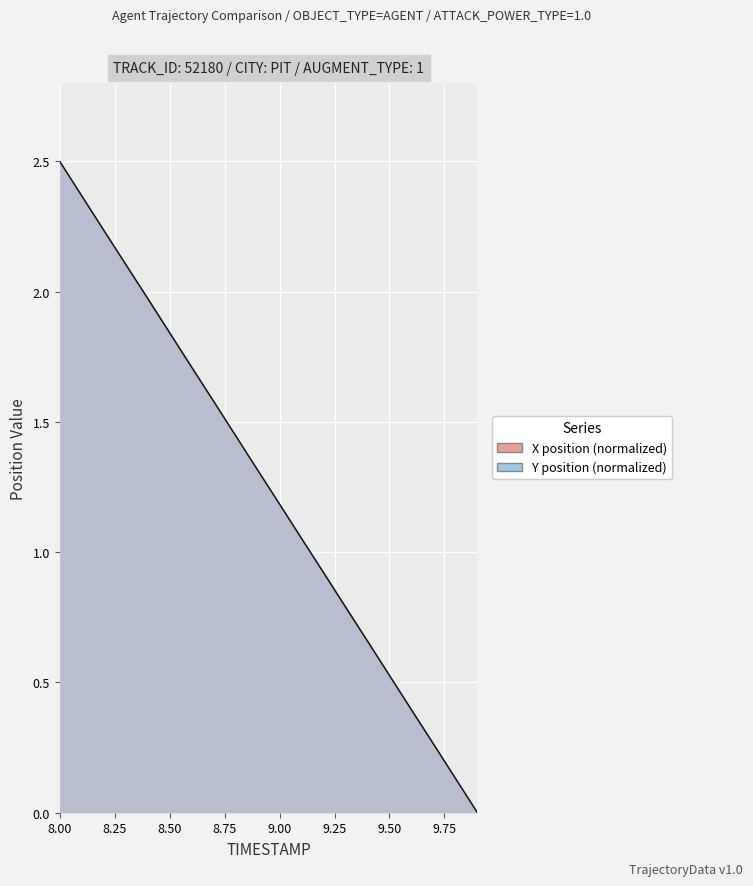

What is the maximum value for Y?

2.5